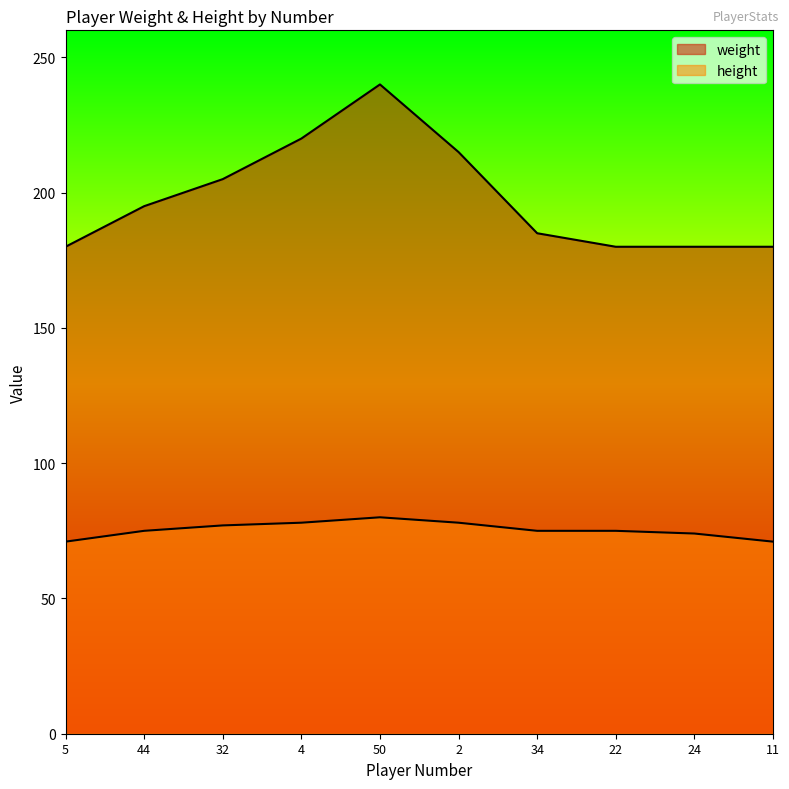

True or false: height and weight cross at least once.

False